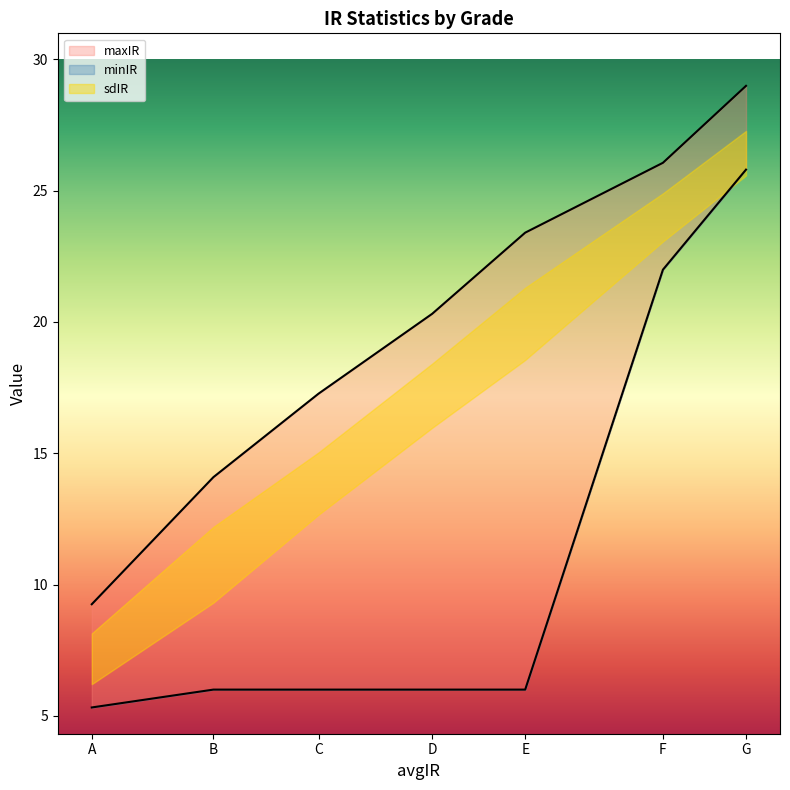

At how many categories does at least one series exceed 17?

5